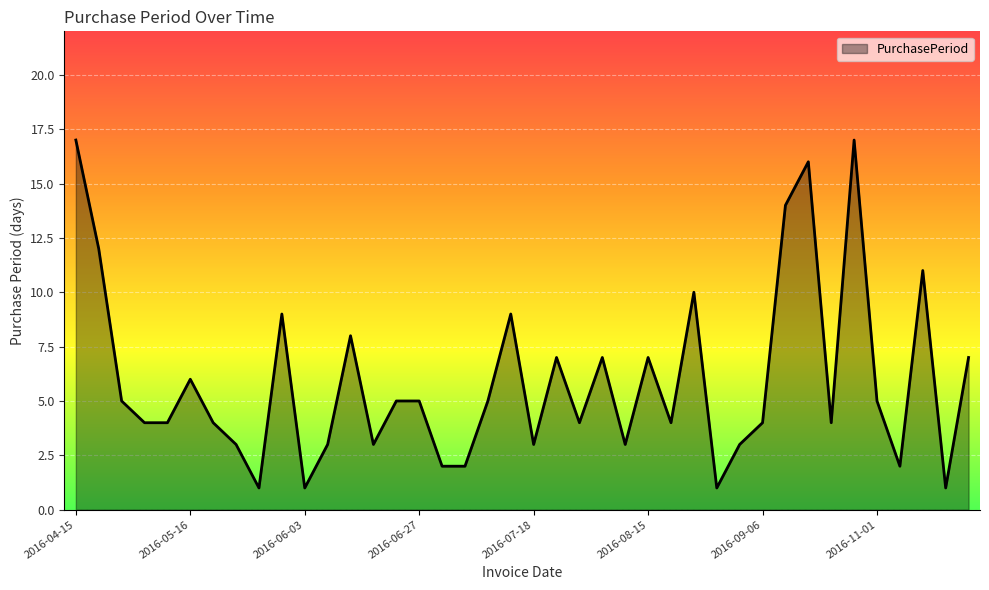

Reading left to right, what are all the values shown in this chart?

17	12	5	4	4	6	4	3	1	9	1	3	8	3	5	5	2	2	5	9	3	7	4	7	3	7	4	10	1	3	4	14	16	4	17	5	2	11	1	7